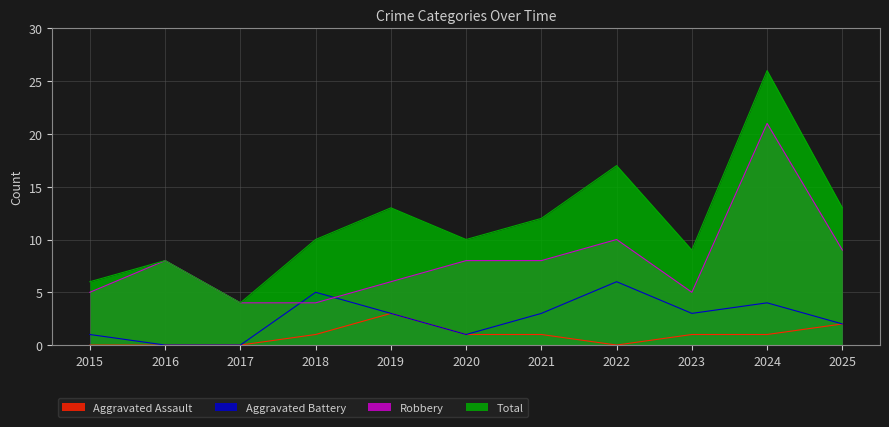

At which category is the sum across all series the highest?

2024